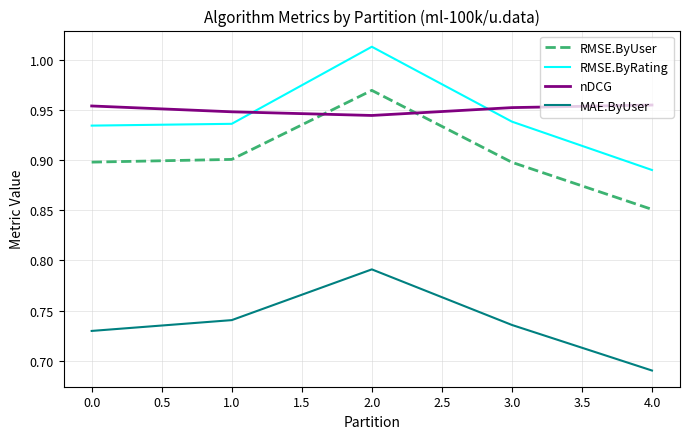

Rank the categories by MAE.ByUser value from lowest to highest.

4.0, 0.0, 3.0, 1.0, 2.0